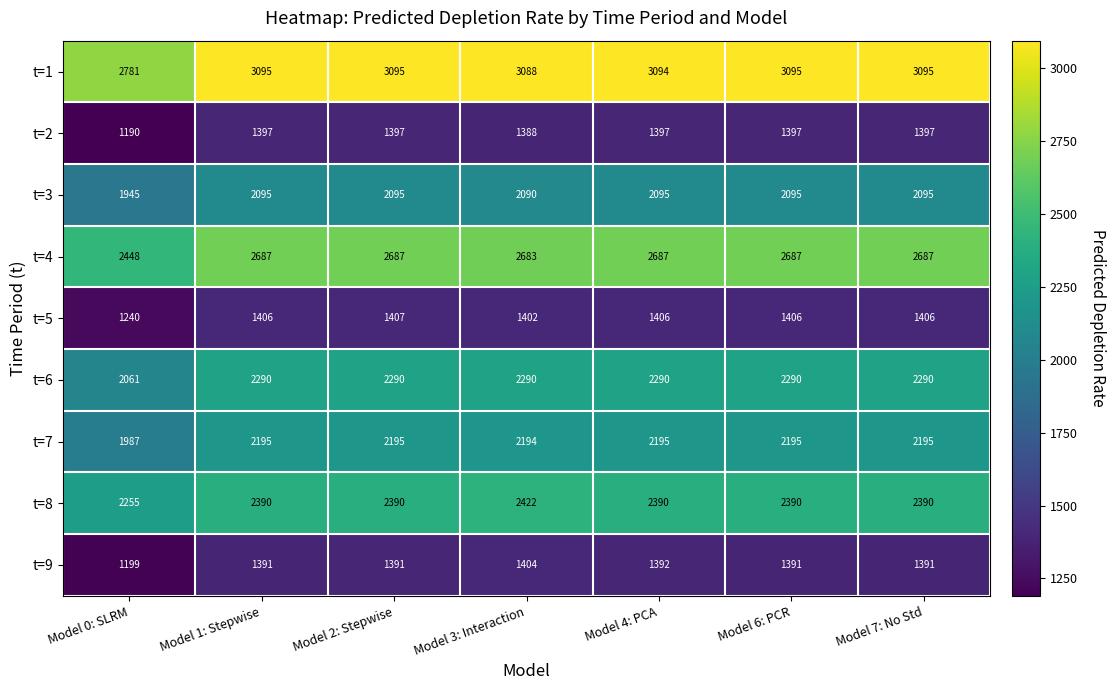

Rank the series by their maximum value, from highest to lowest.

t=1, t=4, t=8, t=6, t=7, t=3, t=5, t=9, t=2